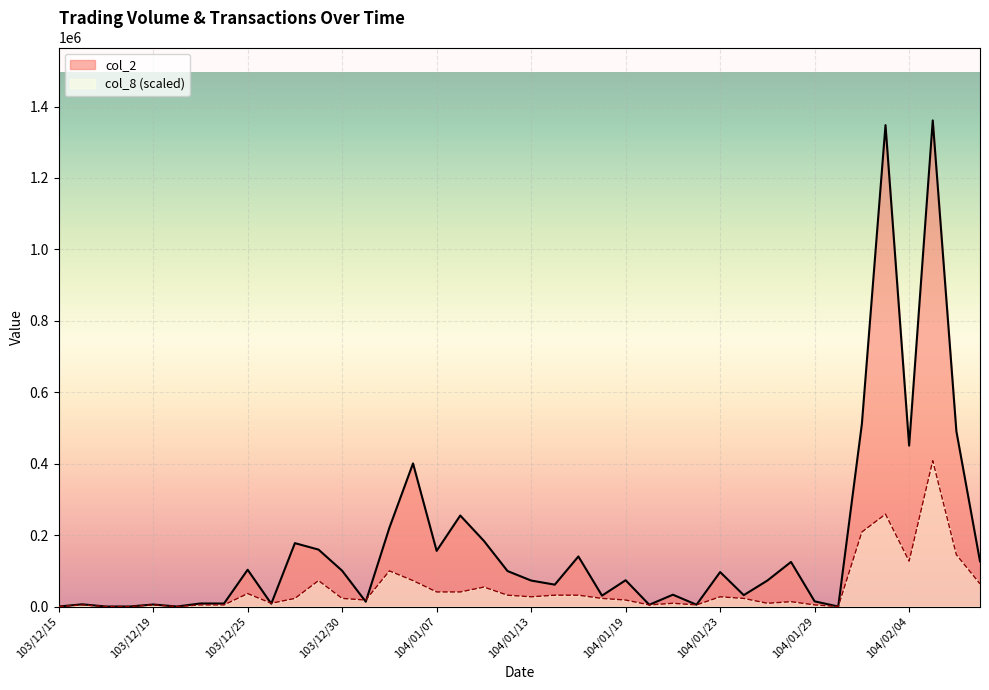

What is the value of the col_2 point at the 26th from the left?

4960.0